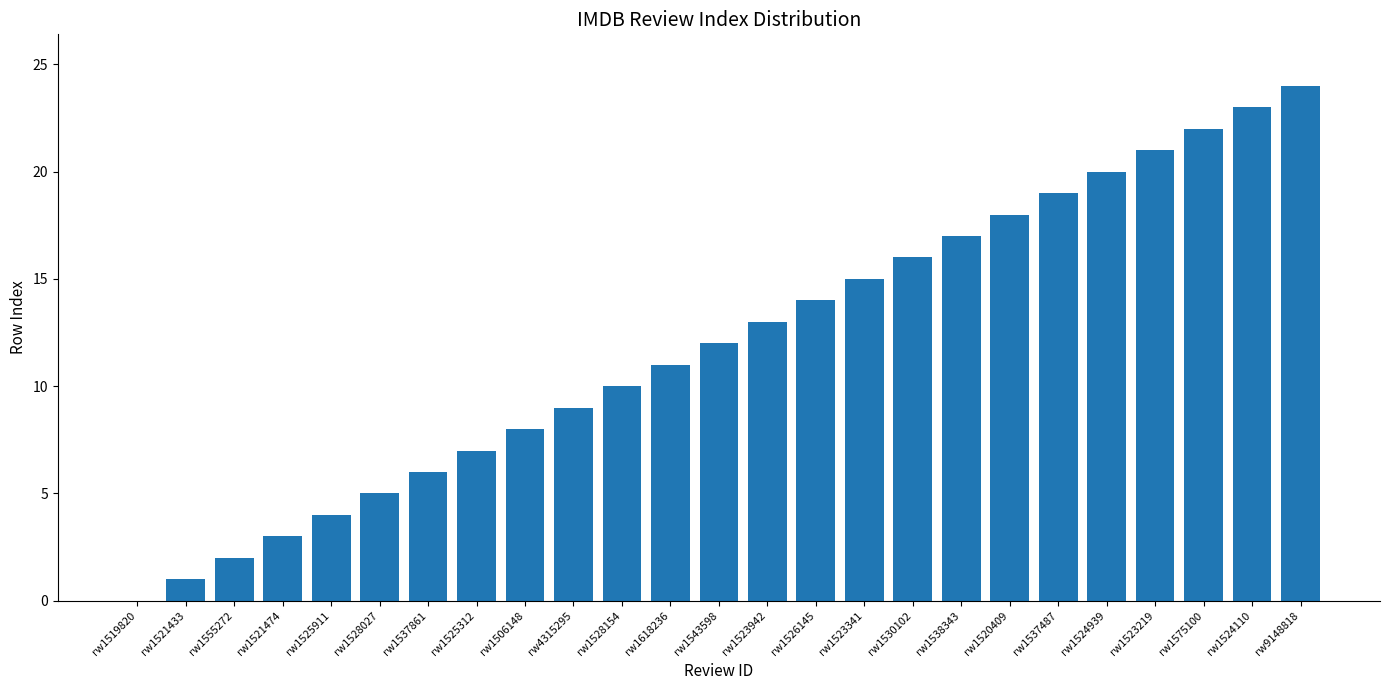

The chart shows a value of 17 at rw1538343. True or false?

True